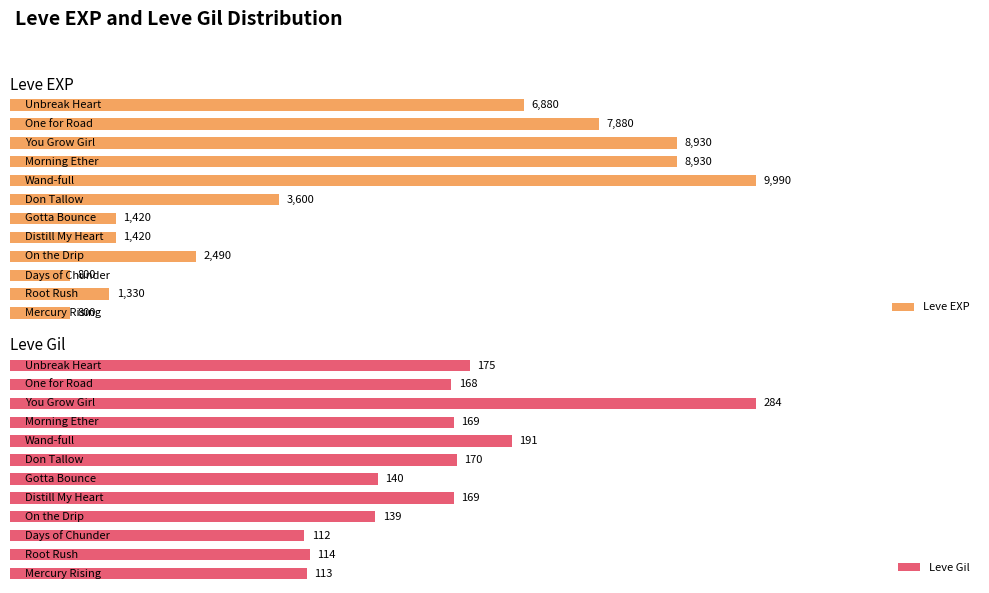

Reading left to right, what are all the values shown in this chart?

Leve EXP: 0=800	1=1330	2=800	3=2490	4=1420	5=1420	6=3600	7=9990	8=8930	9=8930	10=7880	11=6880
Leve Gil: 0=113	1=114	2=112	3=139	4=169	5=140	6=170	7=191	8=169	9=284	10=168	11=175